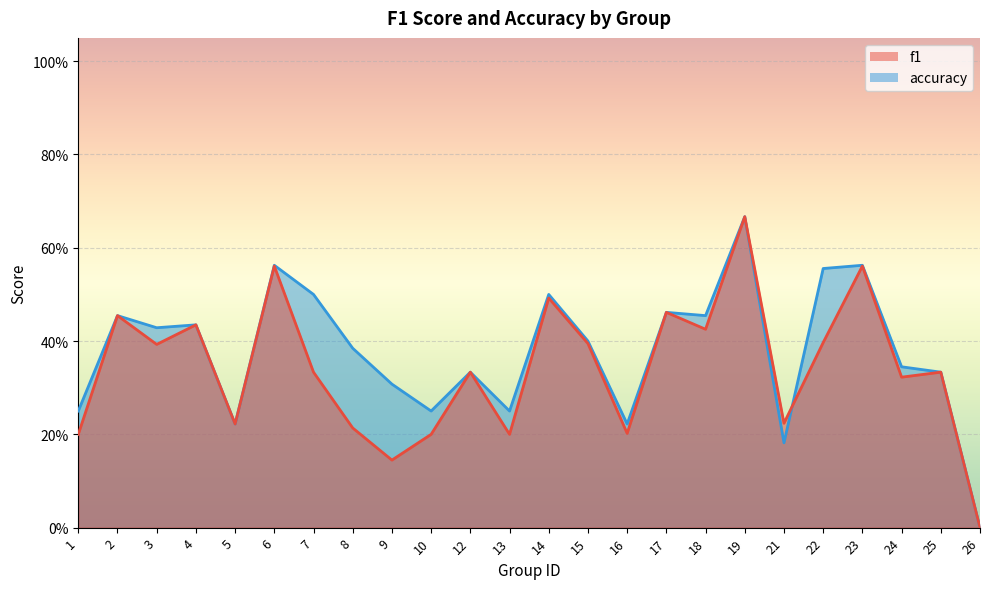

Where is the first local maximum for accuracy?

2